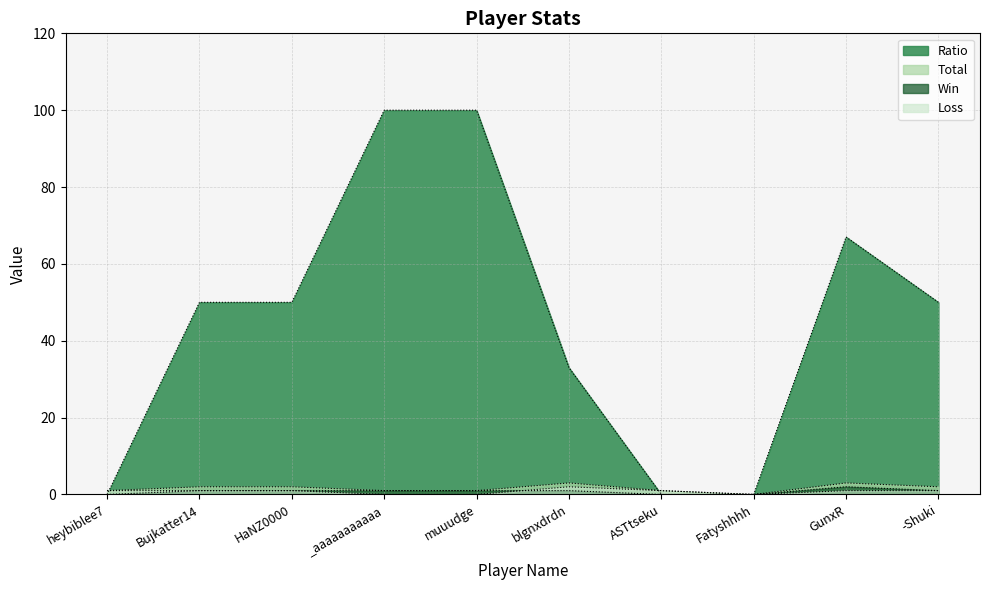

How many positive values does the Win series have?

7